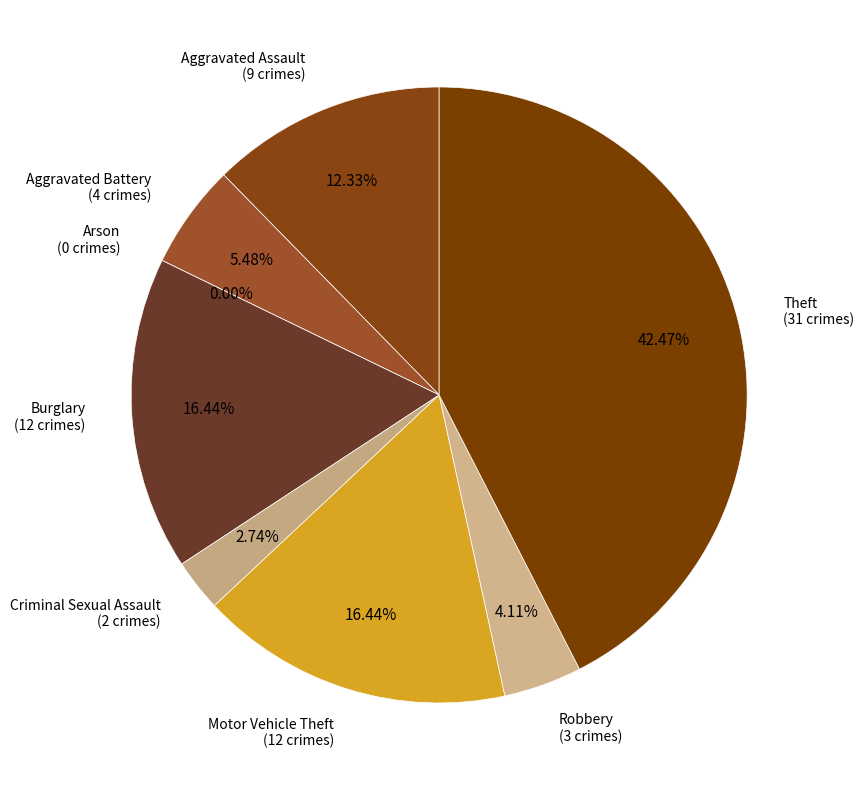

Rank the categories by value from highest to lowest.

Theft, Burglary, Motor Vehicle Theft, Aggravated Assault, Aggravated Battery, Robbery, Criminal Sexual Assault, Arson